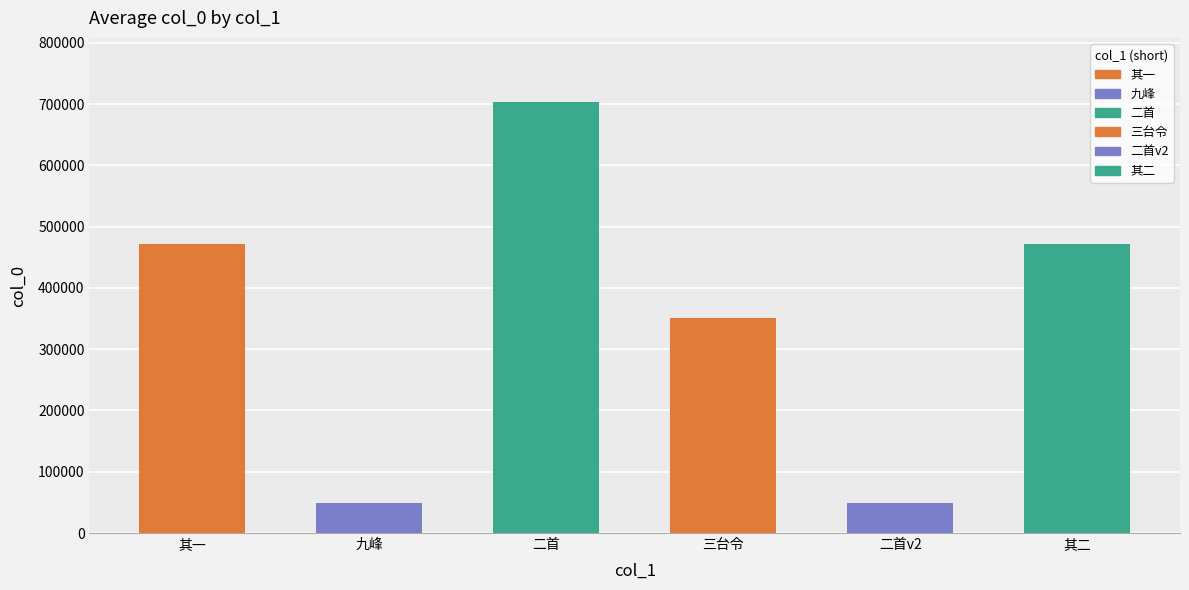

True or false: the data shows 16587 at 二首v2.

False